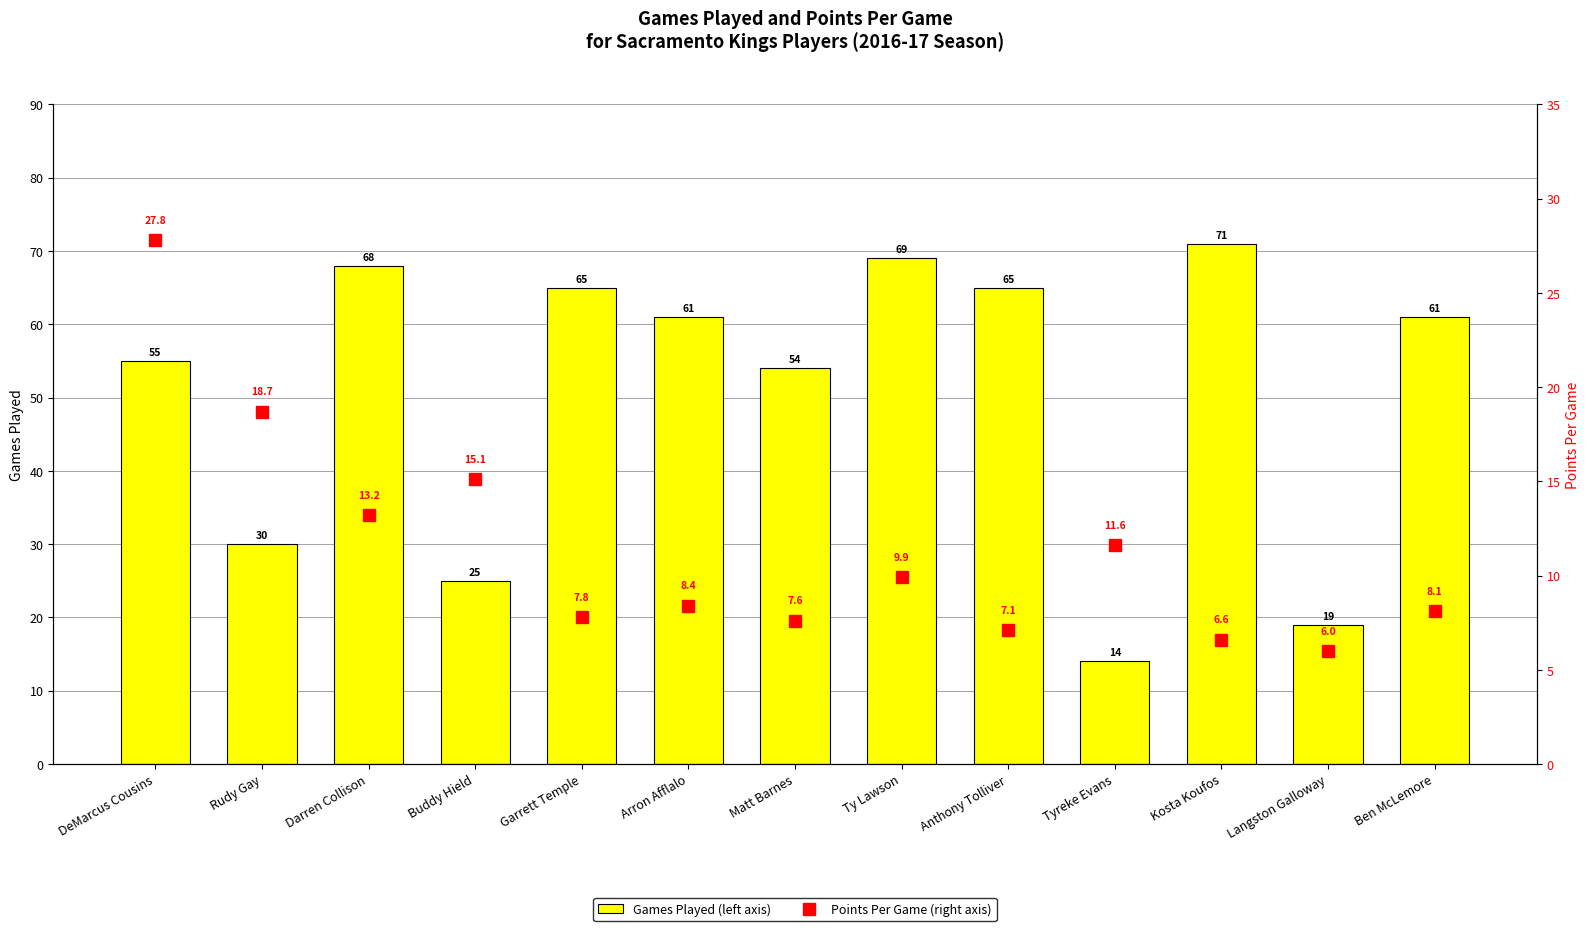

How many data points in Games Played (left axis) are less than 61?

6